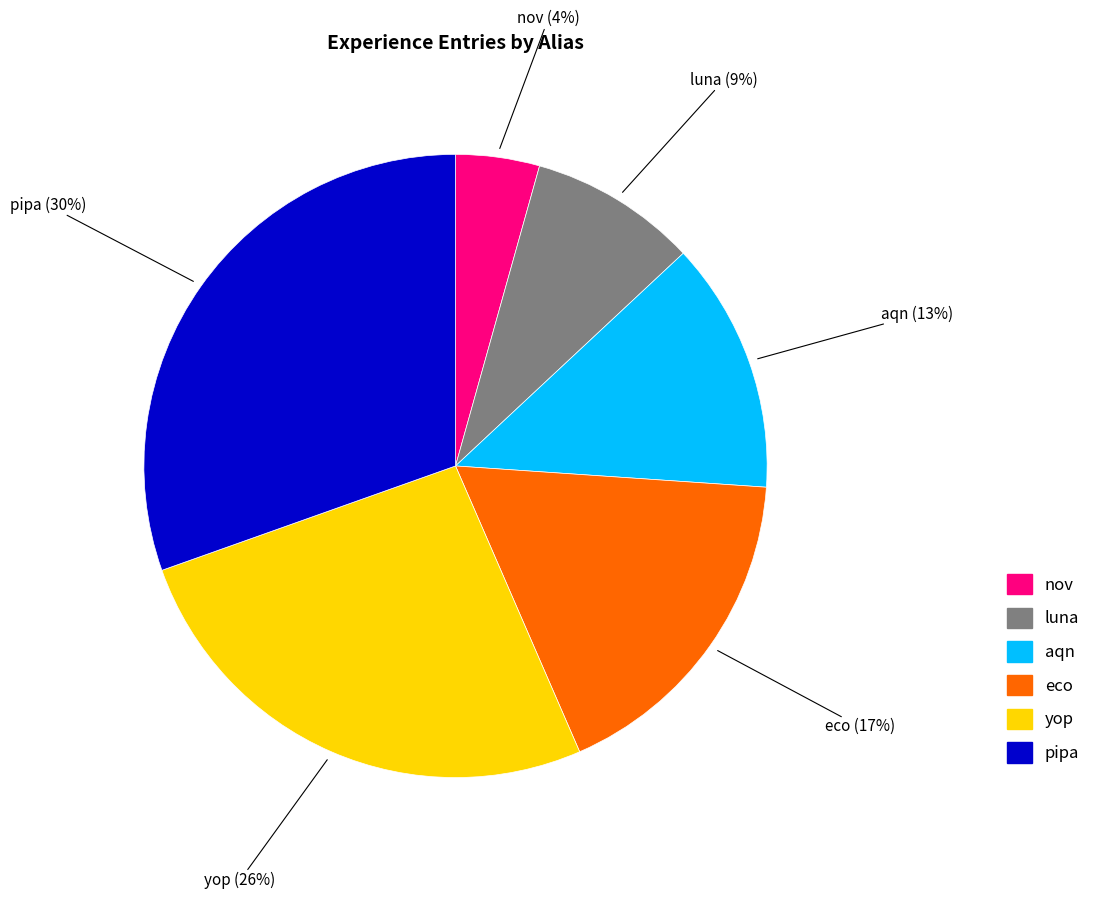

Is it true that aqn is 24% of the pie?

False